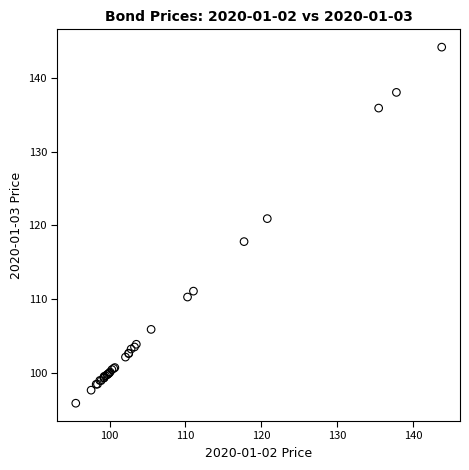

What Y value in the scatter plot is closest to 120?

120.9